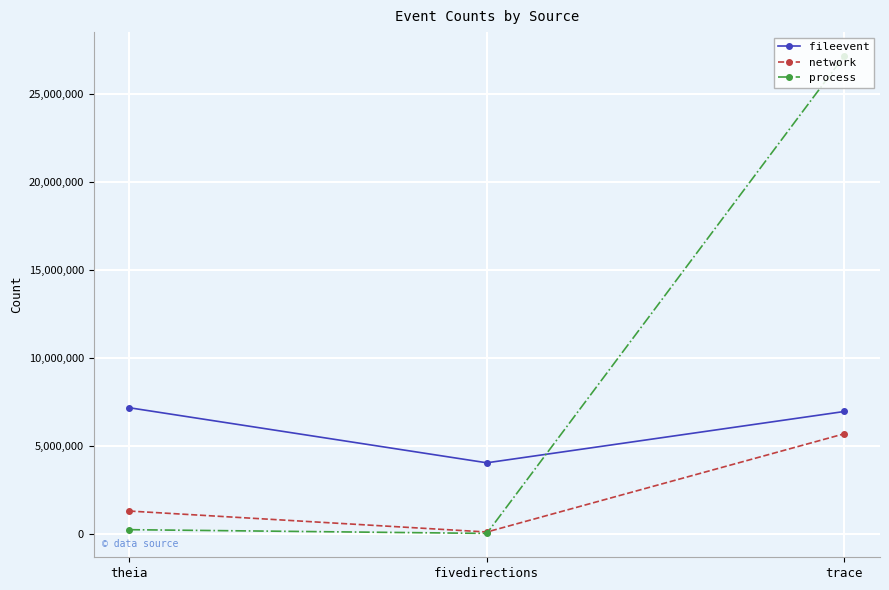

What position from the left is fivedirections?

2